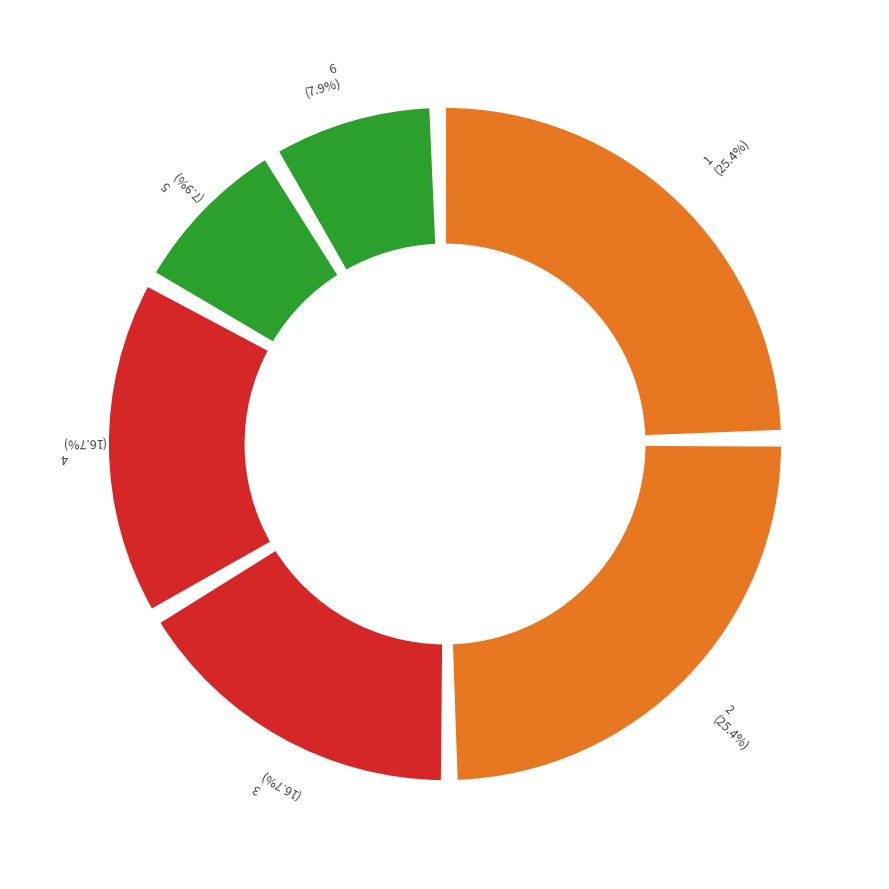

To the nearest percent, what portion does 6 represent?

8%